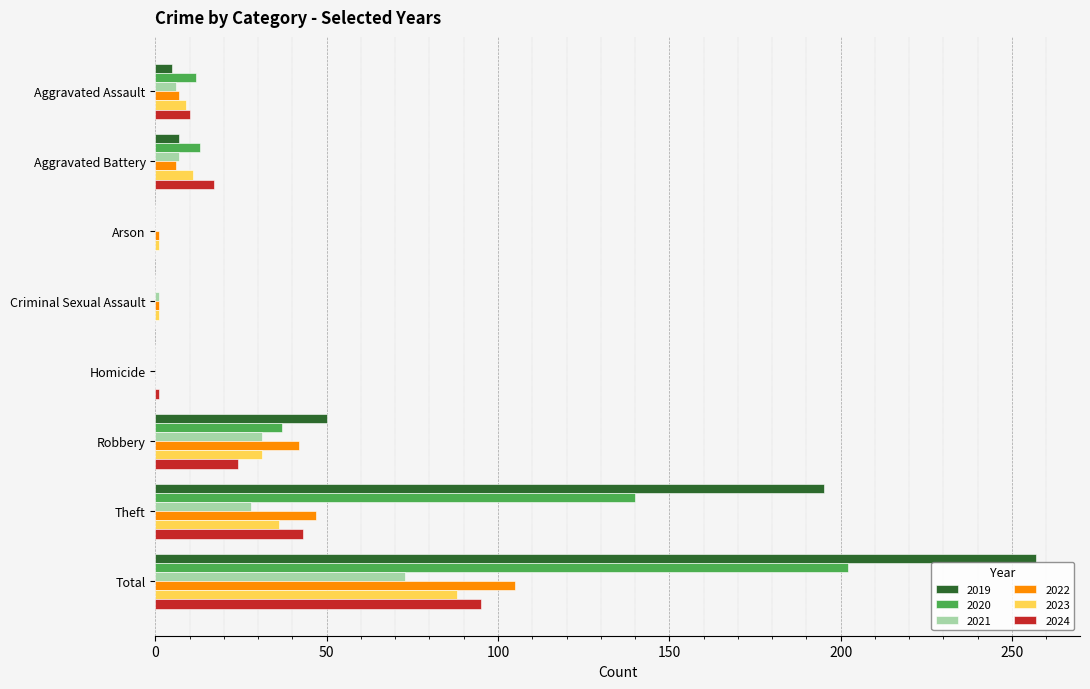

True or false: 2019 has a value of 0 at Homicide.

True